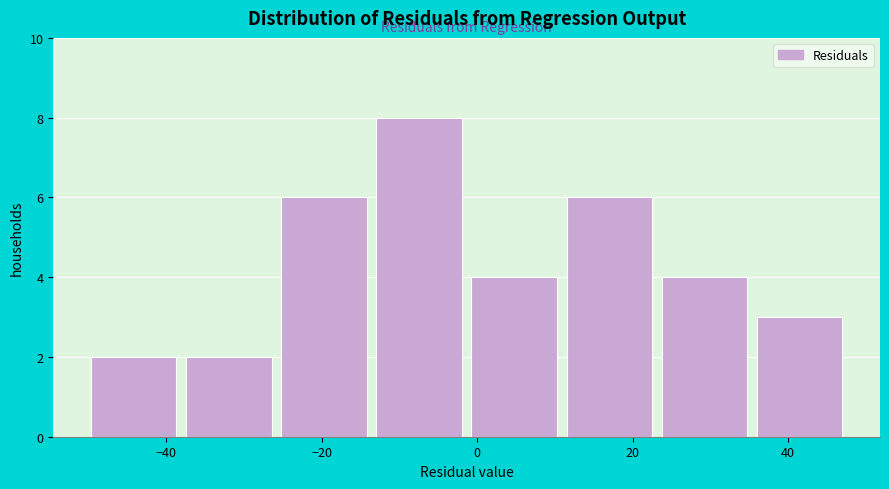

How tall is the bar that spans -2 to 10 on the x-axis? Neither the bar edges nor the heights are printed on the chart, so give them approximately, as read against the axes.

4